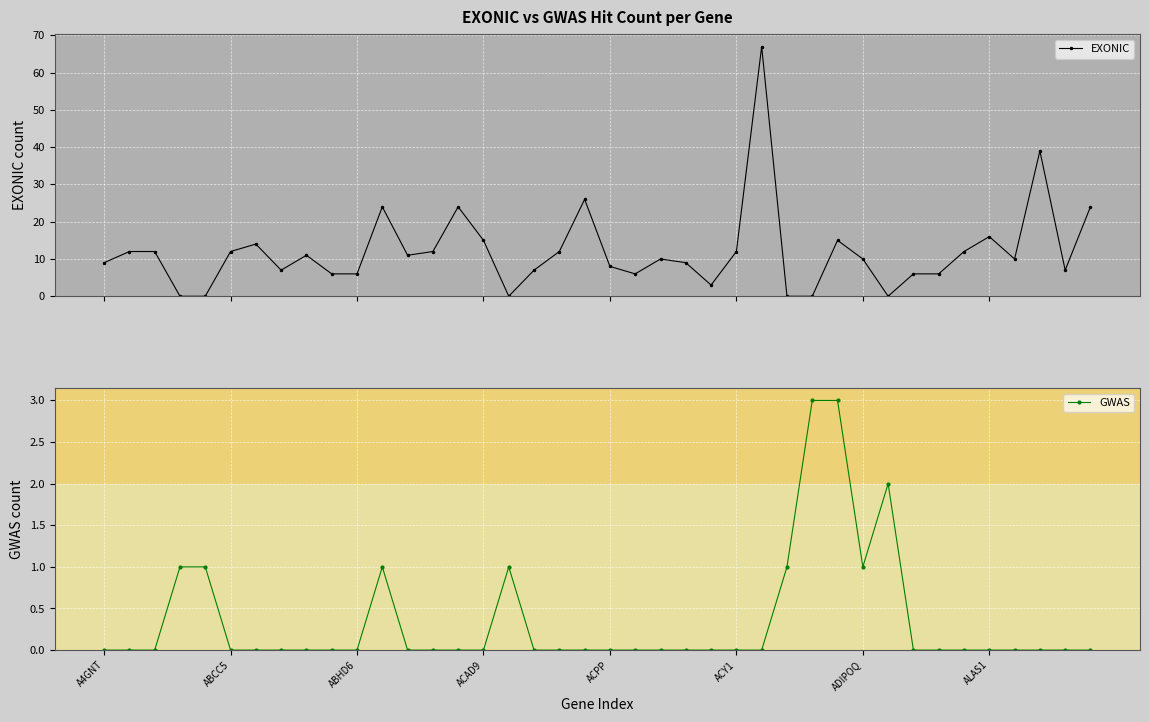

What is the difference between the highest and lowest values at 21?

6